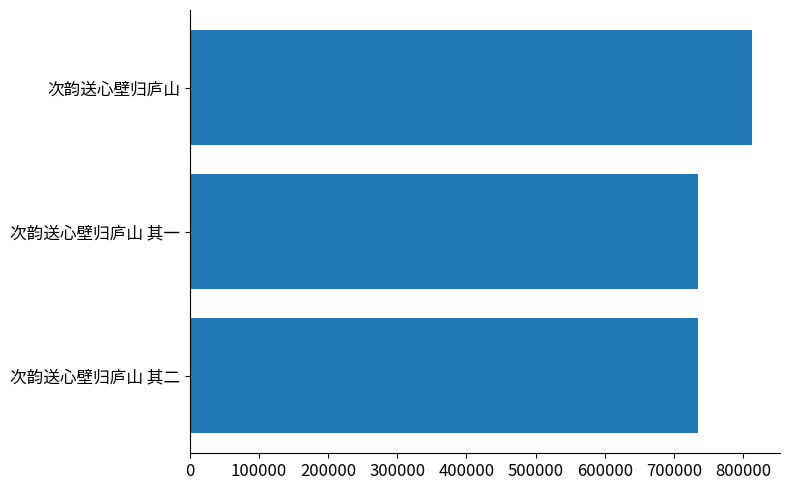

What is the change in value from 次韵送心壁归庐山 其二 to 次韵送心壁归庐山?

+77528